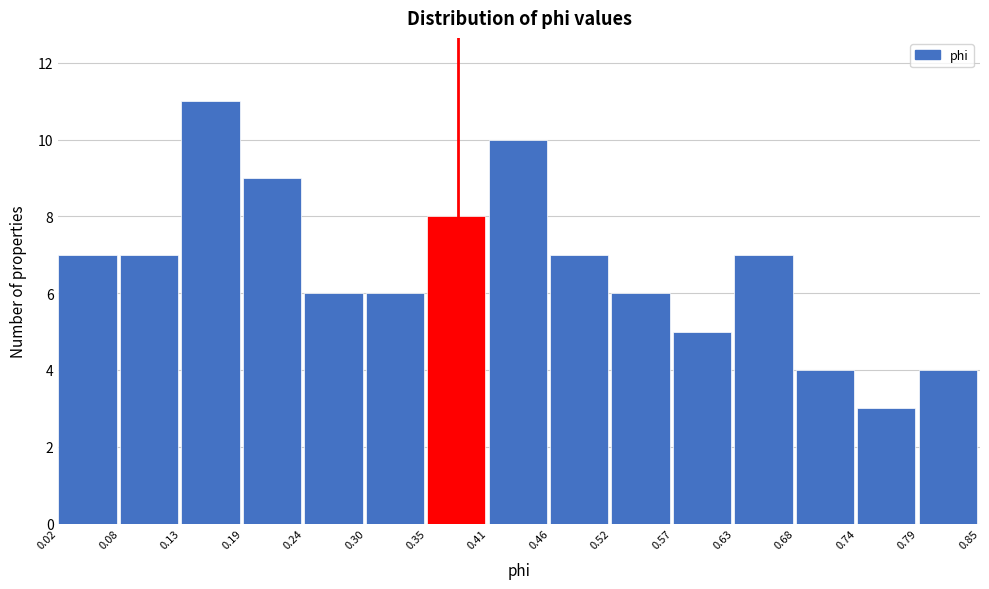

Reading left to right, list every bar in this chart as the range it spans on the x-axis followed by its height. The values are not printed on the chart, so give them approximately, as read against the axis.

0.02 to 0.08: 7
0.08 to 0.13: 7
0.13 to 0.19: 11
0.19 to 0.24: 9
0.24 to 0.30: 6
0.30 to 0.35: 6
0.35 to 0.41: 8
0.41 to 0.46: 10
0.46 to 0.52: 7
0.52 to 0.57: 6
0.57 to 0.63: 5
0.63 to 0.68: 7
0.68 to 0.74: 4
0.74 to 0.79: 3
0.79 to 0.85: 4